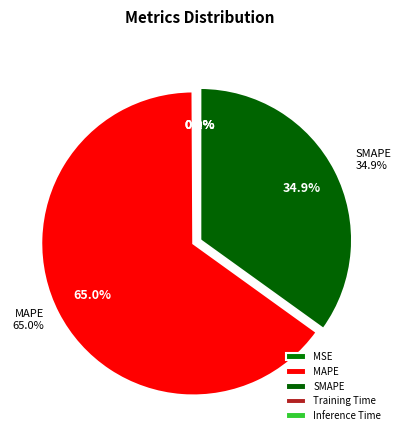

Is Training Time the majority of the pie?

No